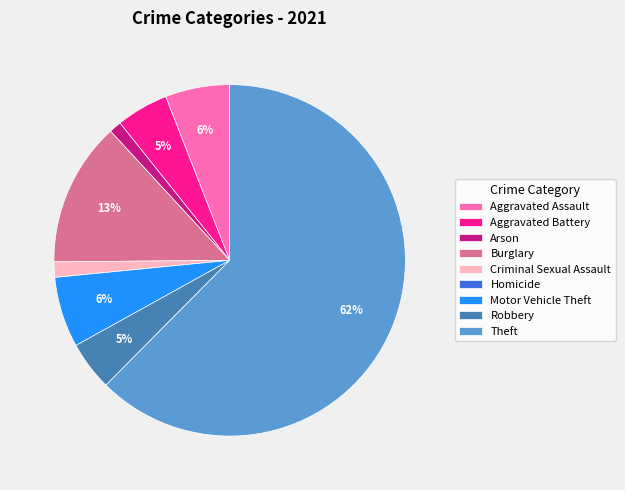

Is it true that Robbery is 5% of the pie?

True